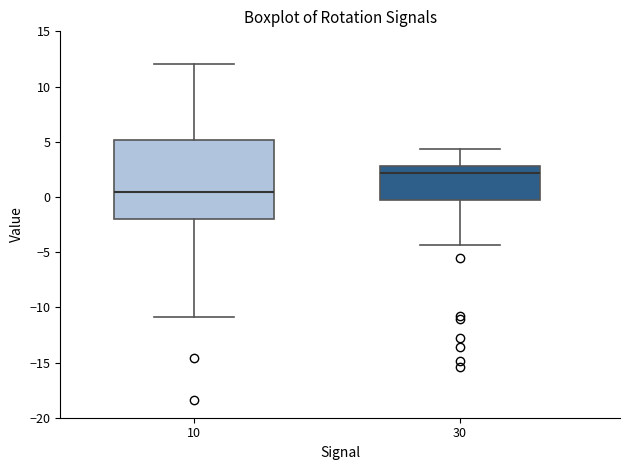

Comparing the boxes themselves (not the whiskers), which one is the tallest?

10